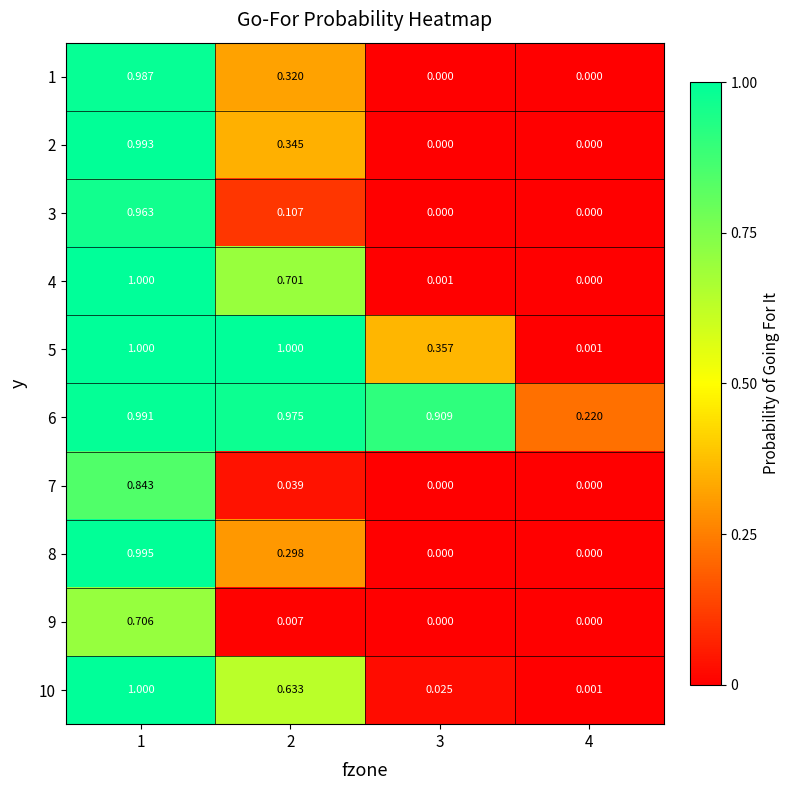

How many data points does each series have?

4